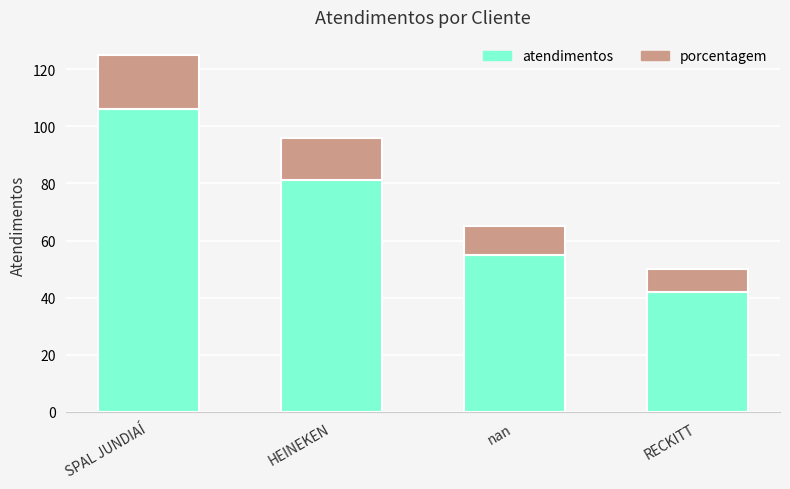

The atendimentos series shows 121 at HEINEKEN. True or false?

False